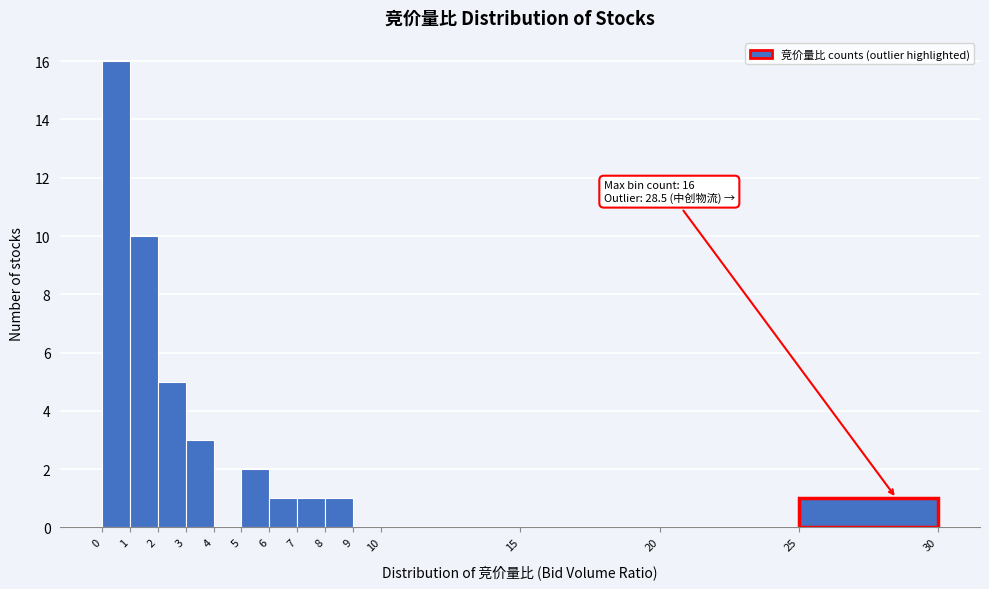

Over which range of the x-axis is the bar tallest?

0 to 1